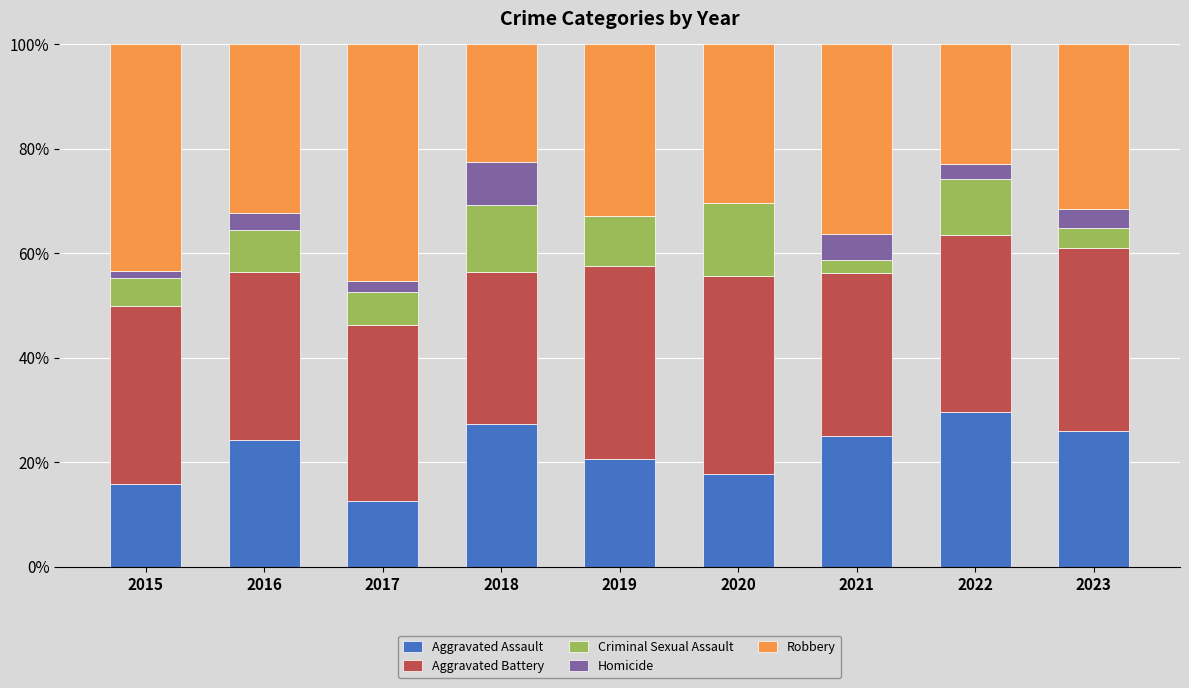

What is the sum of all Aggravated Assault values?

199.0